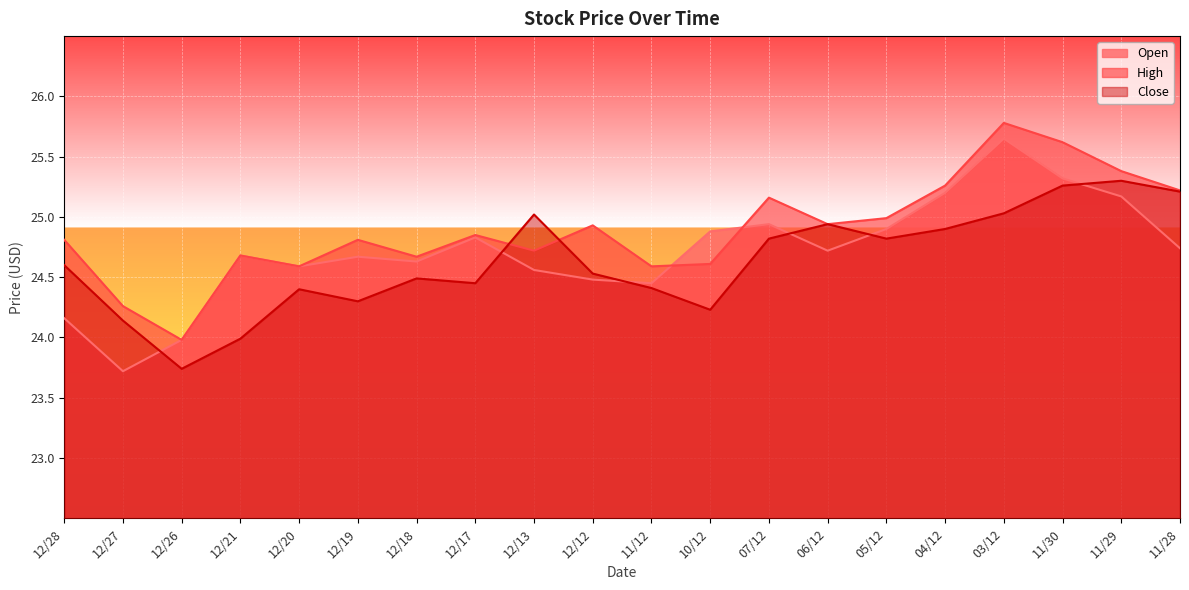

Is the value of Open at 05/12 greater than the value of Close at 12/18?

Yes